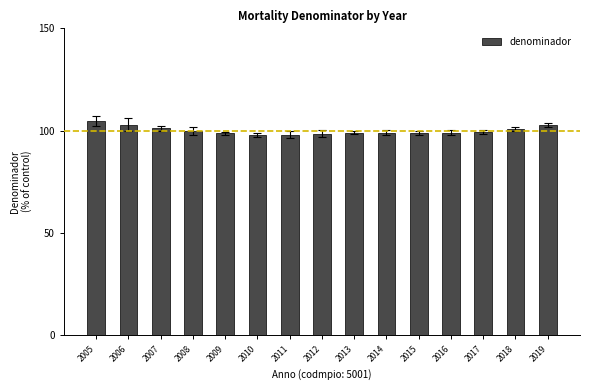

How many distinct data groups are displayed?

1